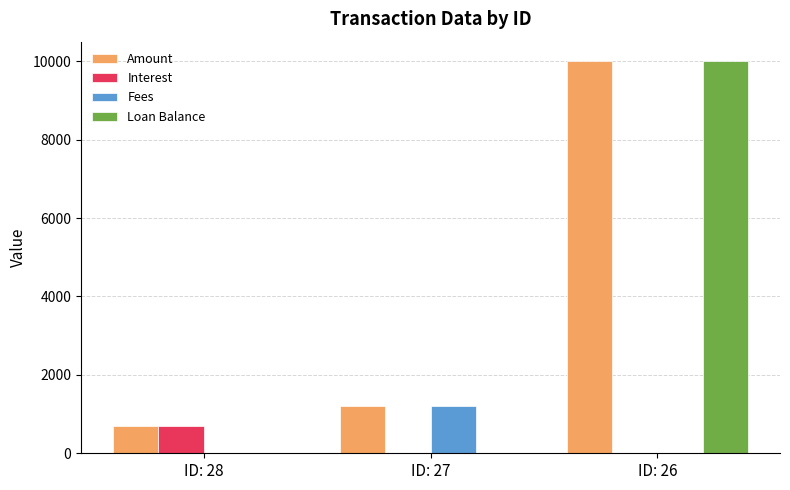

Reading left to right, extract all data points from this chart.

Amount: 685.1	1200.0	10000.0
Interest: 685.1	0.0	0.0
Fees: 0.0	1200.0	0.0
Loan Balance: 0.0	0.0	10000.0